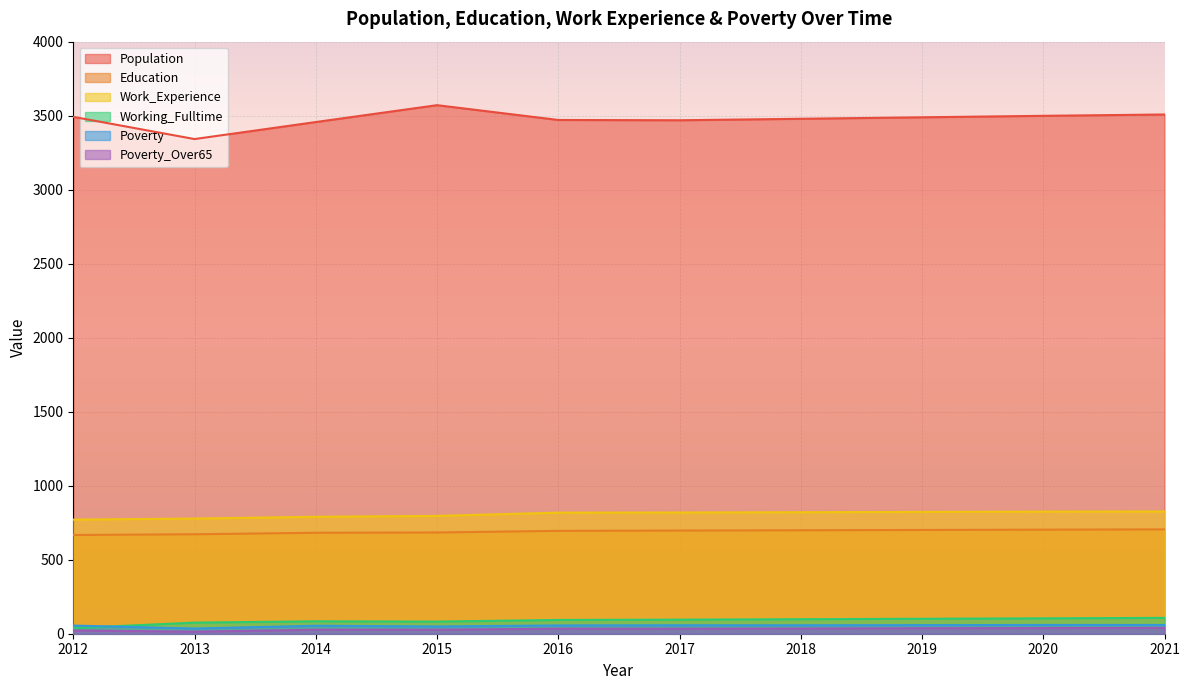

Rank the series at 2020 from highest to lowest value.

Population, Work_Experience, Education, Working_Fulltime, Poverty, Poverty_Over65